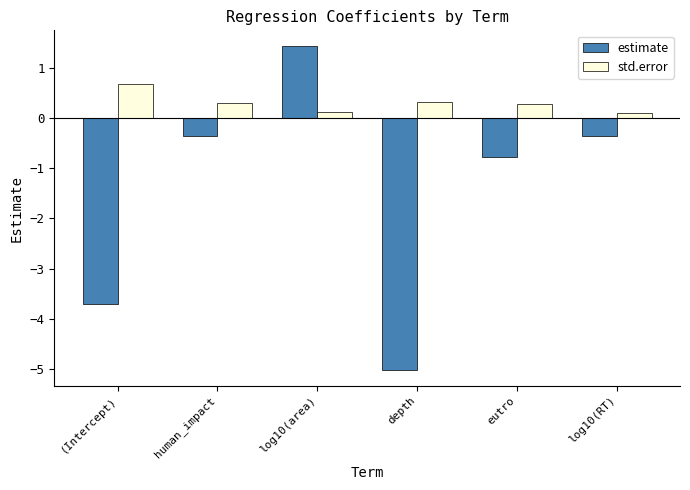

Reading left to right, extract all data points from this chart.

estimate: (Intercept)=-3.7	human_impact=-0.4	log10(area)=1.4	depth=-5.0	eutro=-0.8	log10(RT)=-0.4
std.error: (Intercept)=0.7	human_impact=0.3	log10(area)=0.1	depth=0.3	eutro=0.3	log10(RT)=0.1